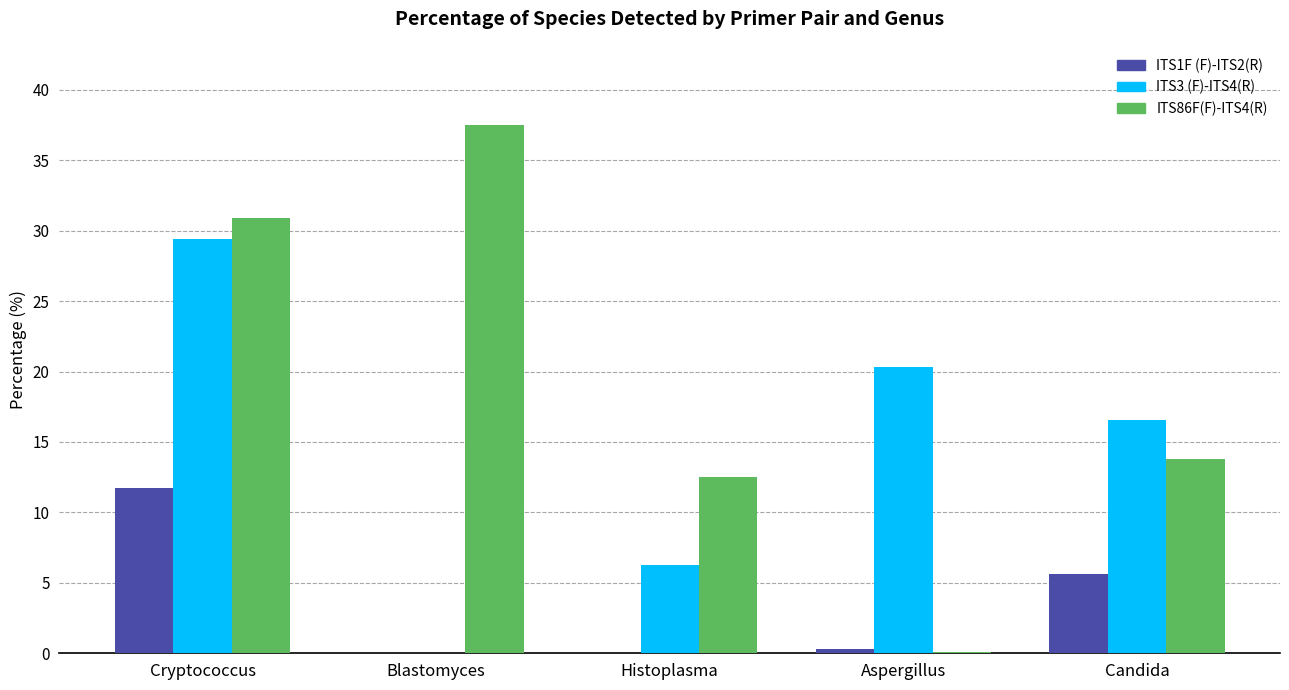

Which category has the highest value across all series?

Blastomyces